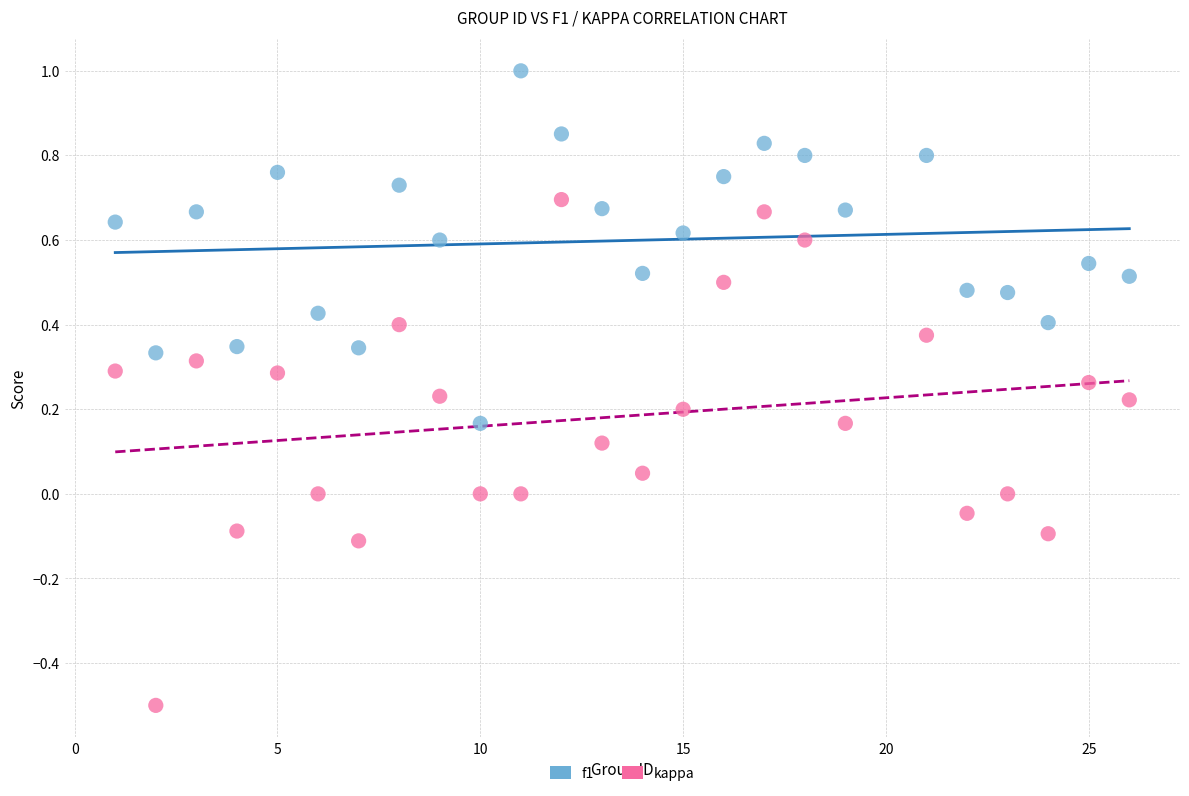

Which series contains the lowest Y value?

kappa